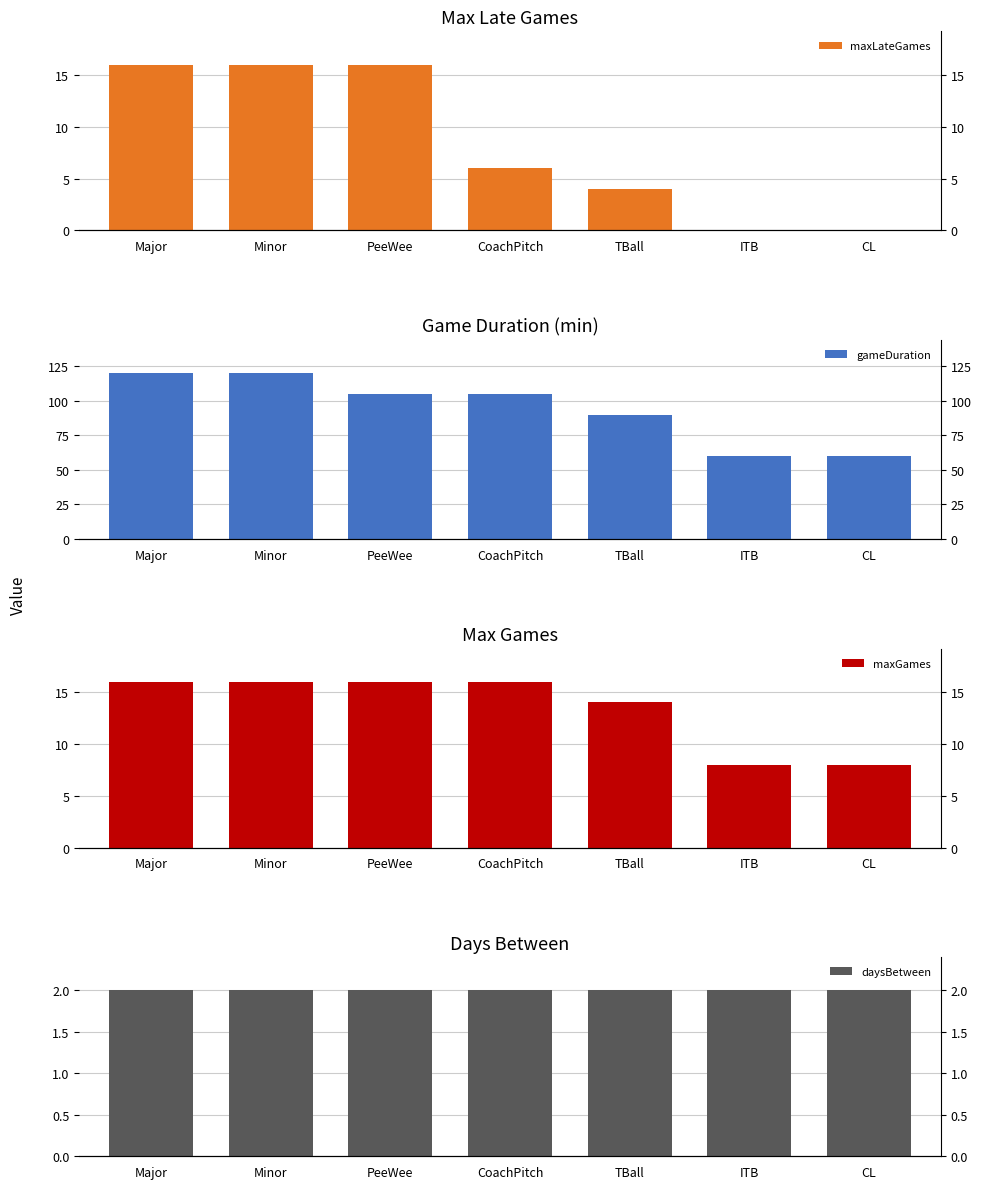

What is the label of the 6th bar from the right?

Minor